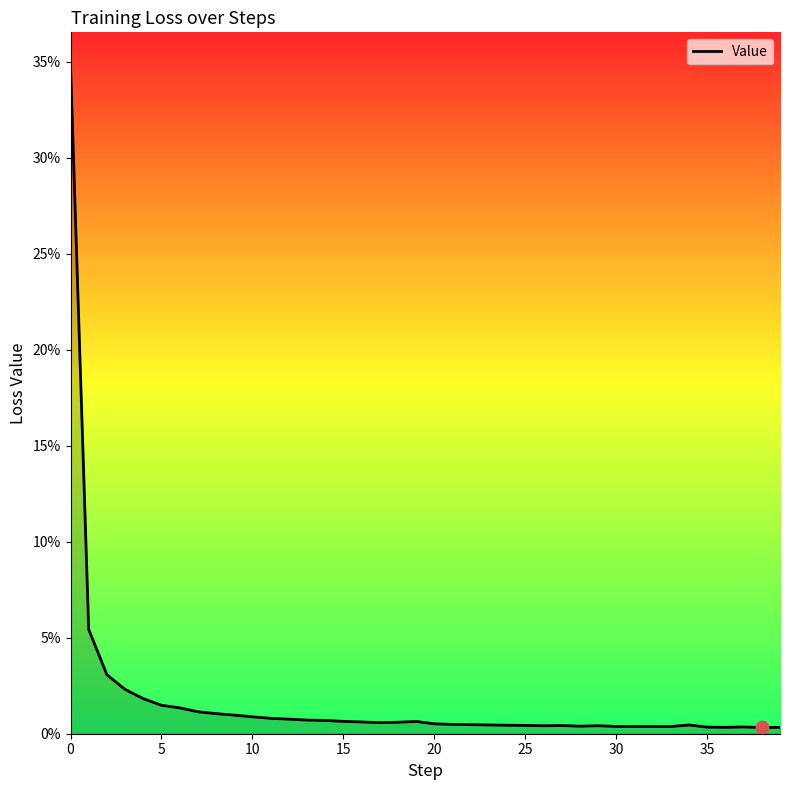

Does the chart have visible grid lines?

No